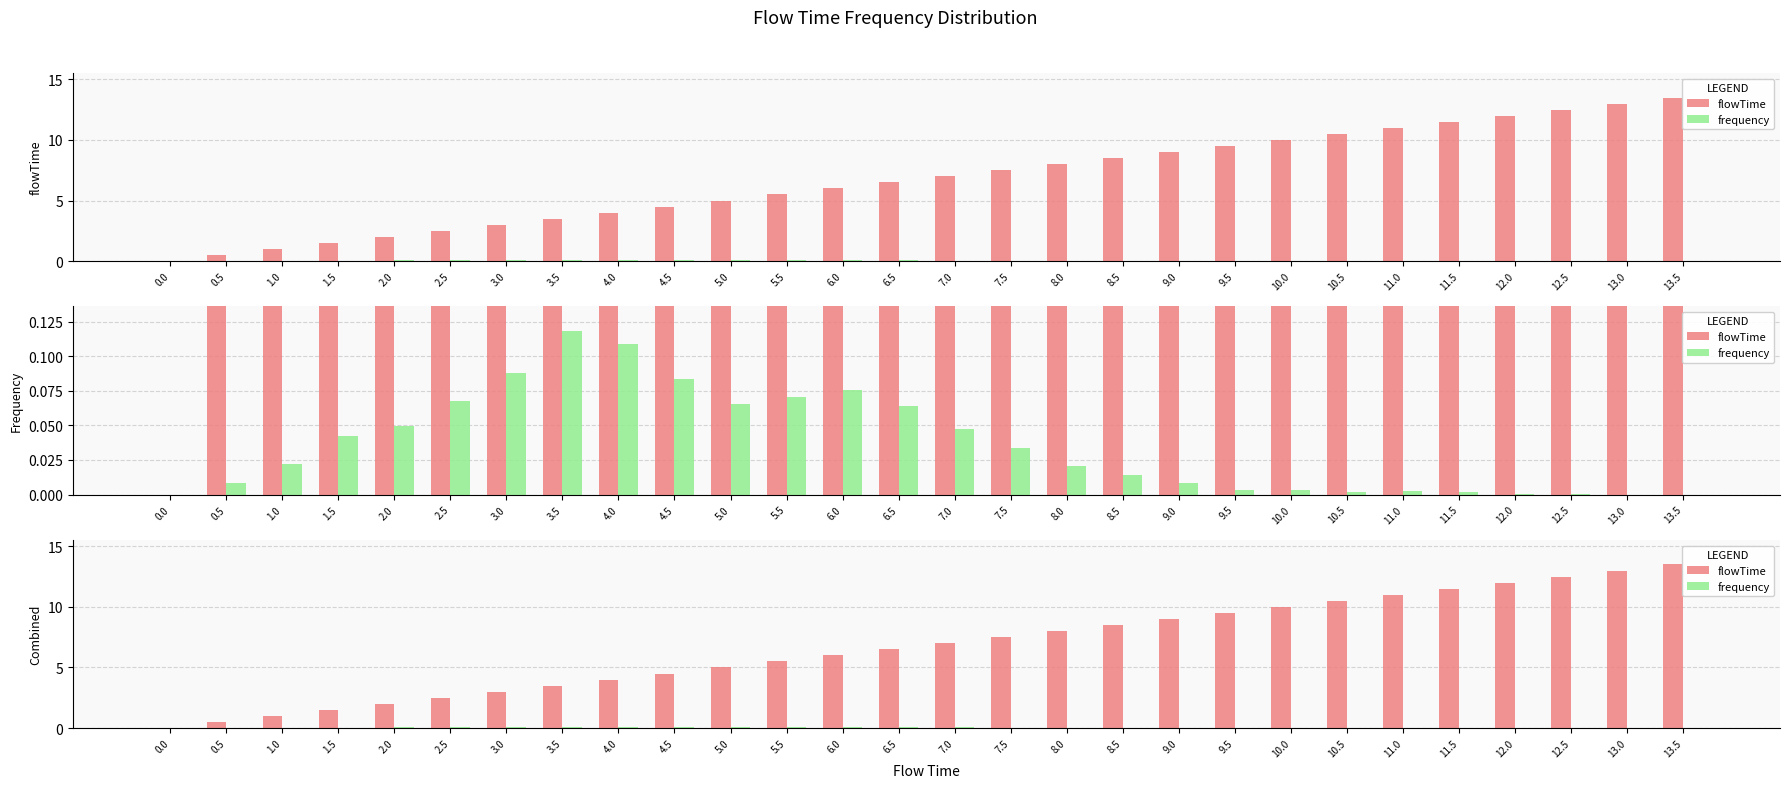

What is the difference between the second highest and minimum values in the frequency series?

0.1